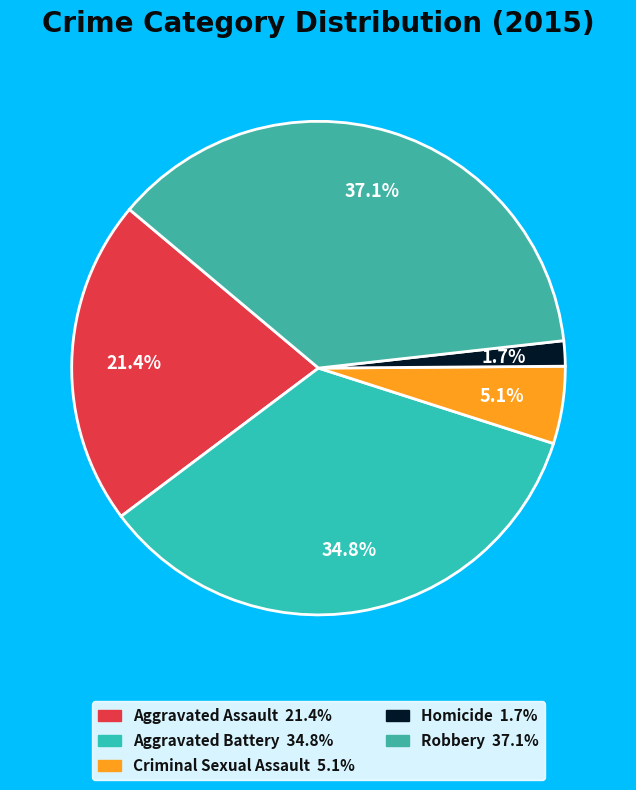

Rank the categories by value from lowest to highest.

Homicide, Criminal Sexual Assault, Aggravated Assault, Aggravated Battery, Robbery